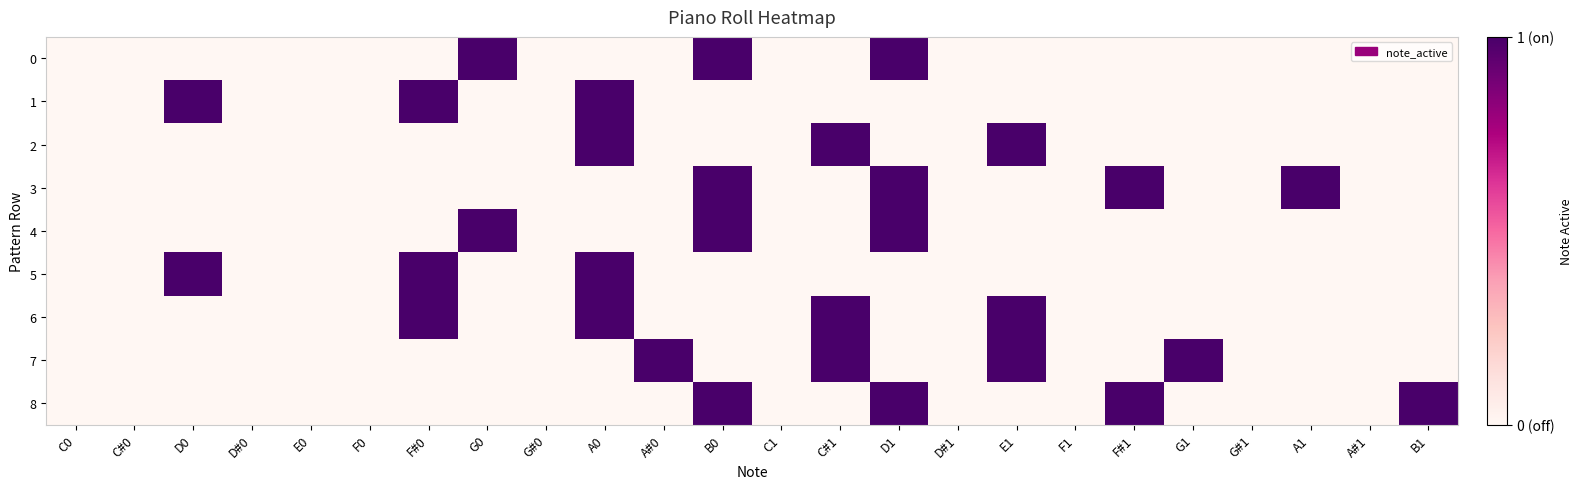

Reading left to right, list all the values displayed in this chart.

0: C0=0	C#0=0	D0=0	D#0=0	E0=0	F0=0	F#0=0	G0=1	G#0=0	A0=0	A#0=0	B0=1	C1=0	C#1=0	D1=1	D#1=0	E1=0	F1=0	F#1=0	G1=0	G#1=0	A1=0	A#1=0	B1=0
1: C0=0	C#0=0	D0=1	D#0=0	E0=0	F0=0	F#0=1	G0=0	G#0=0	A0=1	A#0=0	B0=0	C1=0	C#1=0	D1=0	D#1=0	E1=0	F1=0	F#1=0	G1=0	G#1=0	A1=0	A#1=0	B1=0
2: C0=0	C#0=0	D0=0	D#0=0	E0=0	F0=0	F#0=0	G0=0	G#0=0	A0=1	A#0=0	B0=0	C1=0	C#1=1	D1=0	D#1=0	E1=1	F1=0	F#1=0	G1=0	G#1=0	A1=0	A#1=0	B1=0
3: C0=0	C#0=0	D0=0	D#0=0	E0=0	F0=0	F#0=0	G0=0	G#0=0	A0=0	A#0=0	B0=1	C1=0	C#1=0	D1=1	D#1=0	E1=0	F1=0	F#1=1	G1=0	G#1=0	A1=1	A#1=0	B1=0
4: C0=0	C#0=0	D0=0	D#0=0	E0=0	F0=0	F#0=0	G0=1	G#0=0	A0=0	A#0=0	B0=1	C1=0	C#1=0	D1=1	D#1=0	E1=0	F1=0	F#1=0	G1=0	G#1=0	A1=0	A#1=0	B1=0
5: C0=0	C#0=0	D0=1	D#0=0	E0=0	F0=0	F#0=1	G0=0	G#0=0	A0=1	A#0=0	B0=0	C1=0	C#1=0	D1=0	D#1=0	E1=0	F1=0	F#1=0	G1=0	G#1=0	A1=0	A#1=0	B1=0
6: C0=0	C#0=0	D0=0	D#0=0	E0=0	F0=0	F#0=1	G0=0	G#0=0	A0=1	A#0=0	B0=0	C1=0	C#1=1	D1=0	D#1=0	E1=1	F1=0	F#1=0	G1=0	G#1=0	A1=0	A#1=0	B1=0
7: C0=0	C#0=0	D0=0	D#0=0	E0=0	F0=0	F#0=0	G0=0	G#0=0	A0=0	A#0=1	B0=0	C1=0	C#1=1	D1=0	D#1=0	E1=1	F1=0	F#1=0	G1=1	G#1=0	A1=0	A#1=0	B1=0
8: C0=0	C#0=0	D0=0	D#0=0	E0=0	F0=0	F#0=0	G0=0	G#0=0	A0=0	A#0=0	B0=1	C1=0	C#1=0	D1=1	D#1=0	E1=0	F1=0	F#1=1	G1=0	G#1=0	A1=0	A#1=0	B1=1